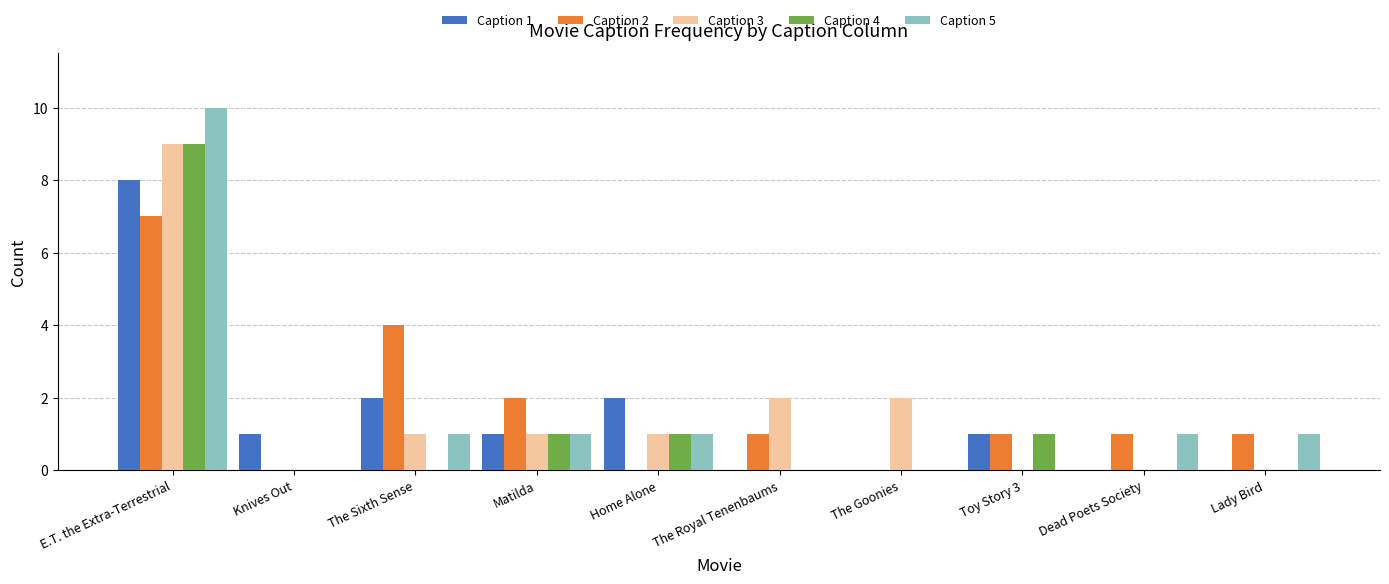

How many groups of bars are there?

10